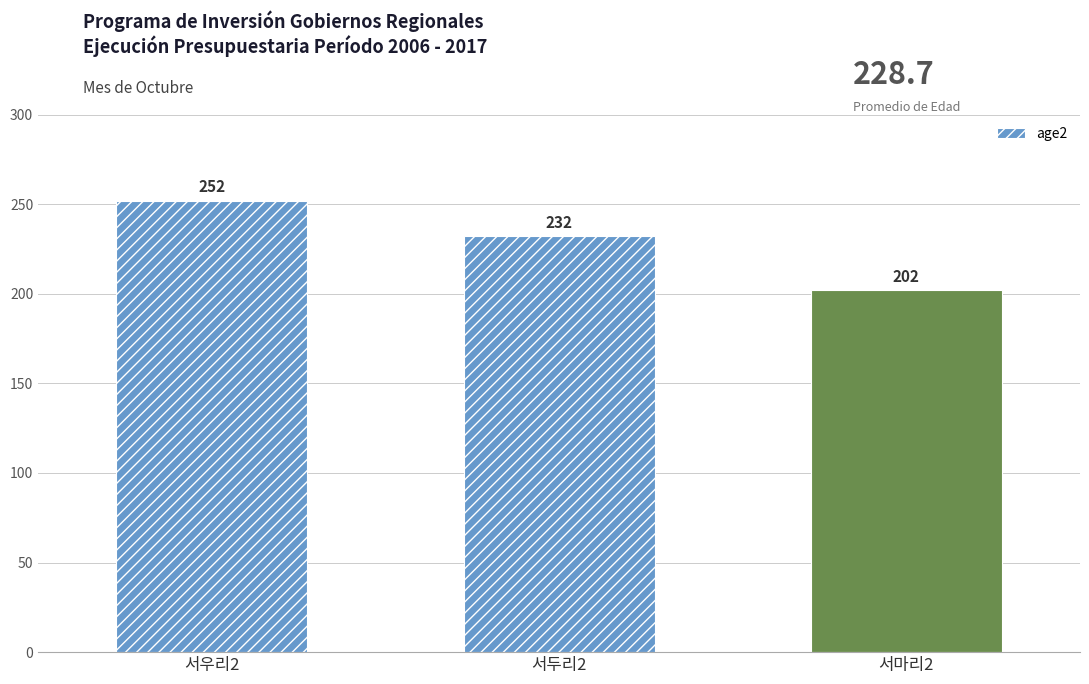

Reading left to right, transcribe all the data shown in this chart.

서우리2=252	서두리2=232	서마리2=202